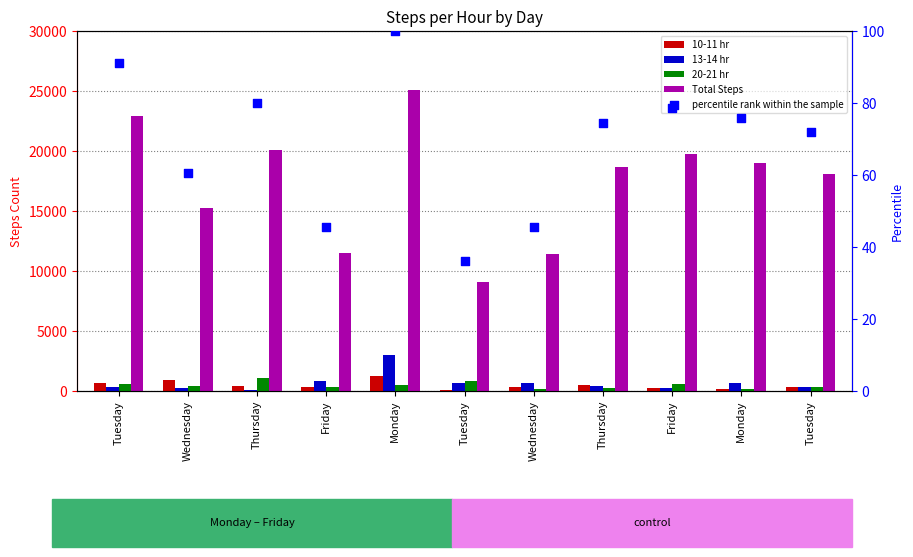

Which series has the largest total across all categories?

Total Steps